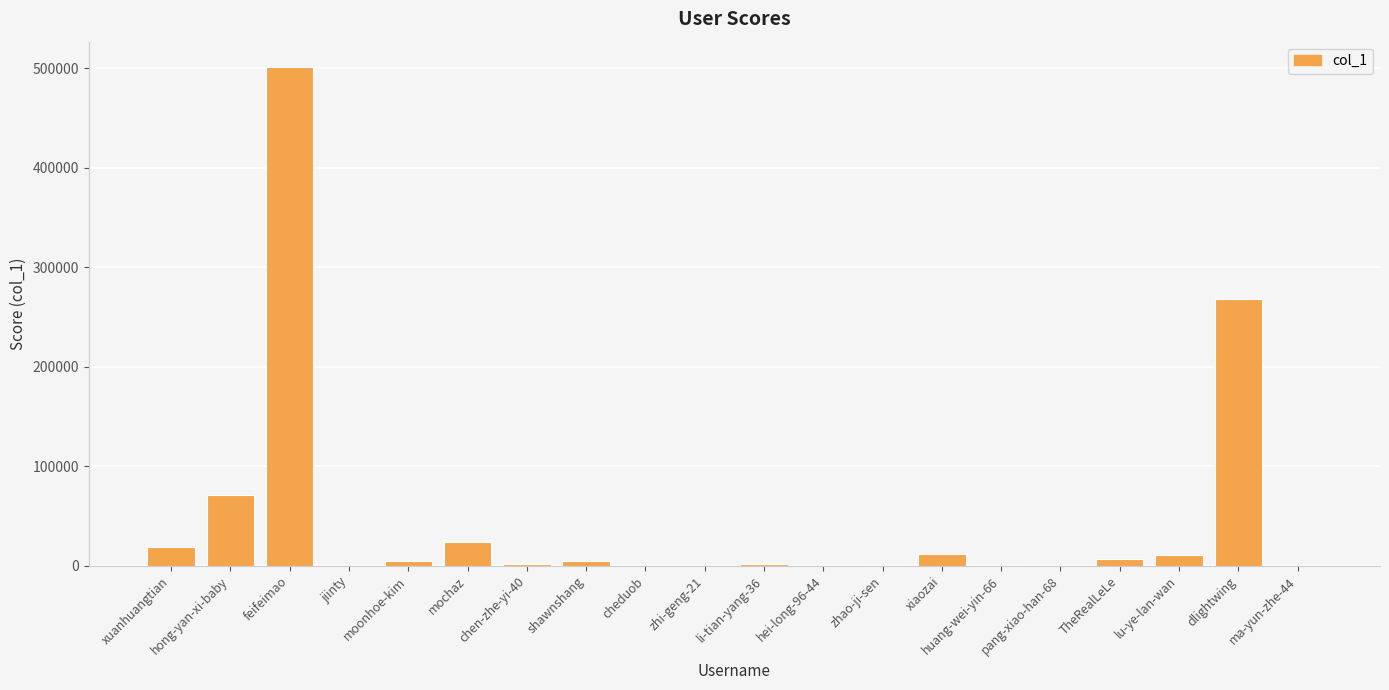

What value does the data have at hong-yan-xi-baby, to the nearest 10?

70630